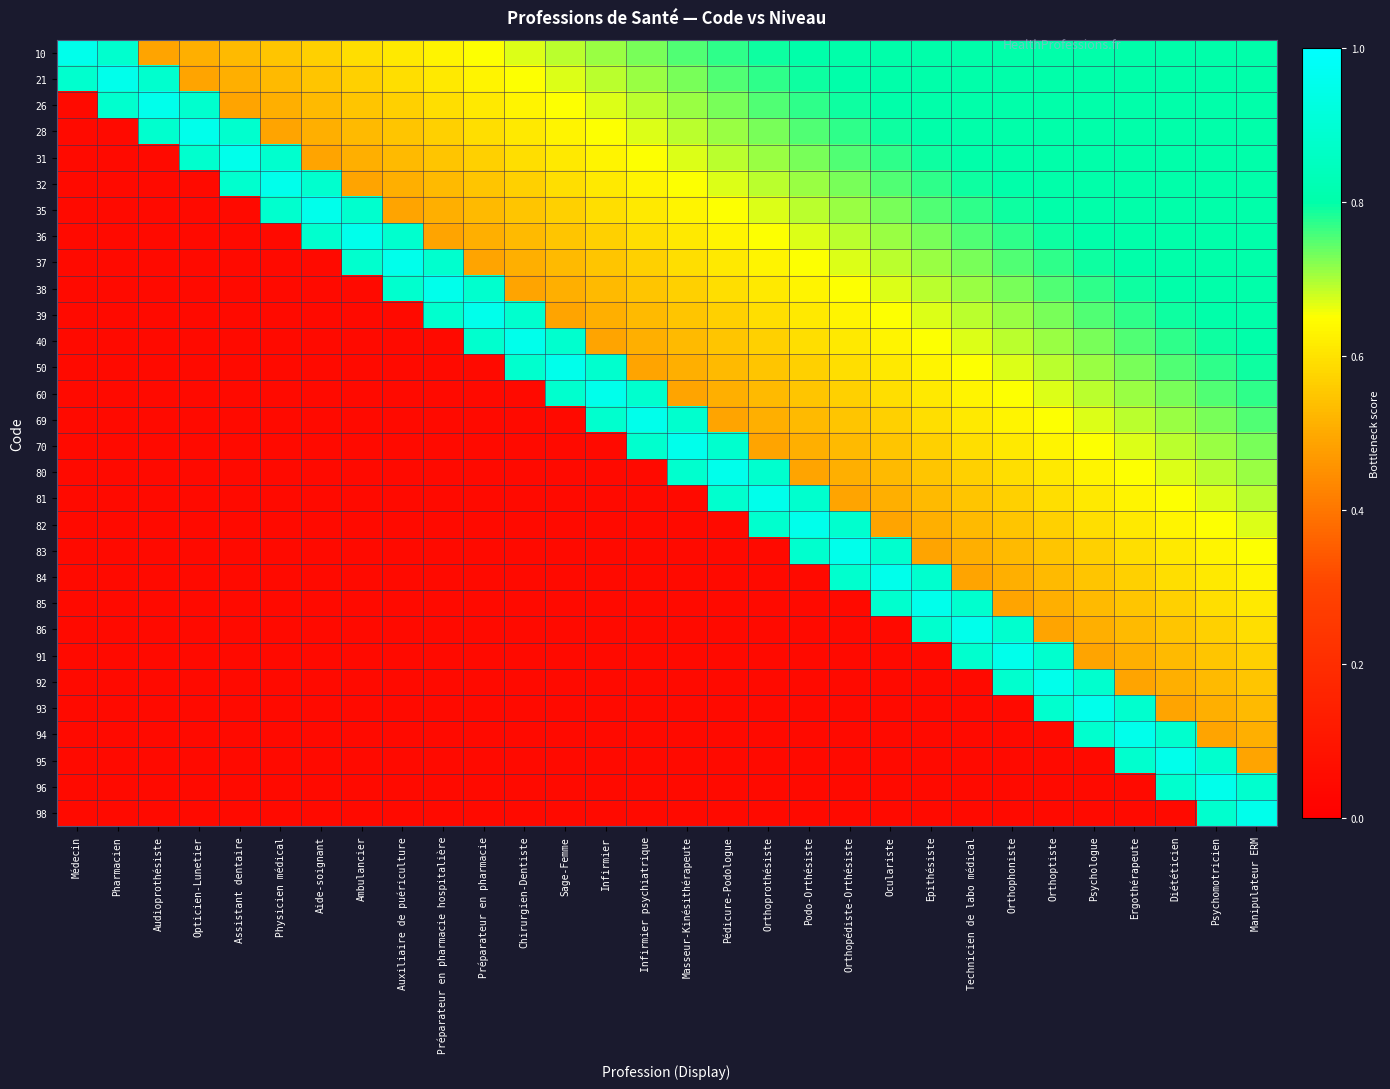

Which category has the highest value across all series?

Médecin